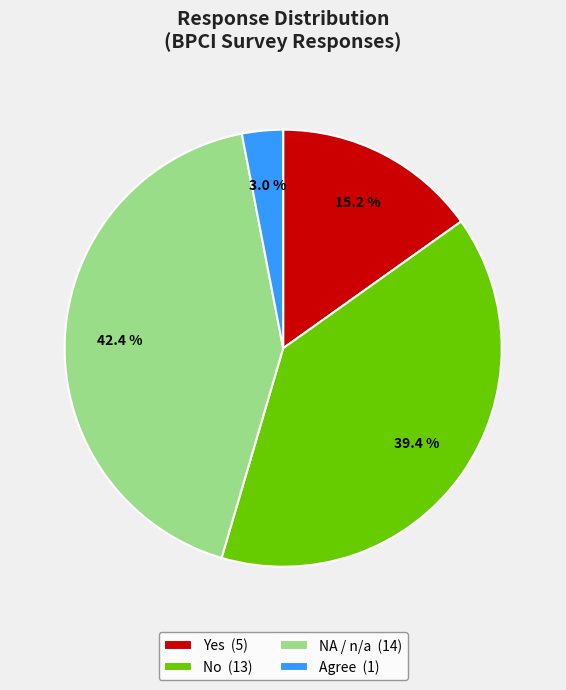

To the nearest percent, what is the difference between the largest and smallest slice percentages?

39%